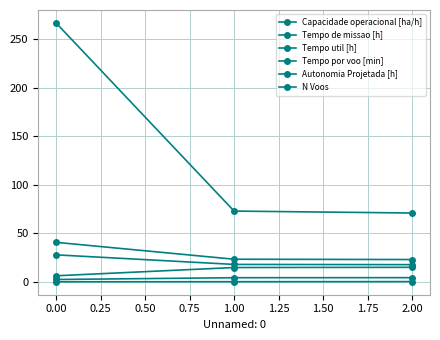

Reading left to right, what are all the values shown in this chart?

Capacidade operacional [ha/h]: 2.5	4.3	4.3
Tempo de missao [h]: 40.8	23.3	23.0
Tempo util [h]: 27.9	18.0	17.8
Tempo por voo [min]: 6.3	14.8	15.0
Autonomia Projetada [h]: 0.1	0.2	0.3
N Voos: 267.0	73.0	71.0